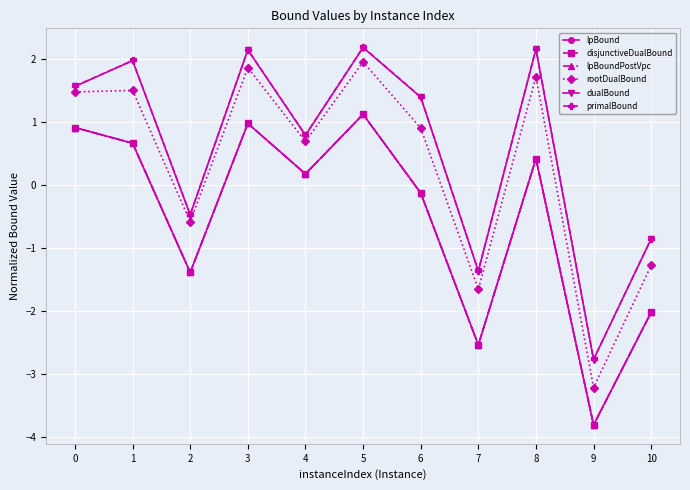

Does the chart have visible grid lines?

Yes